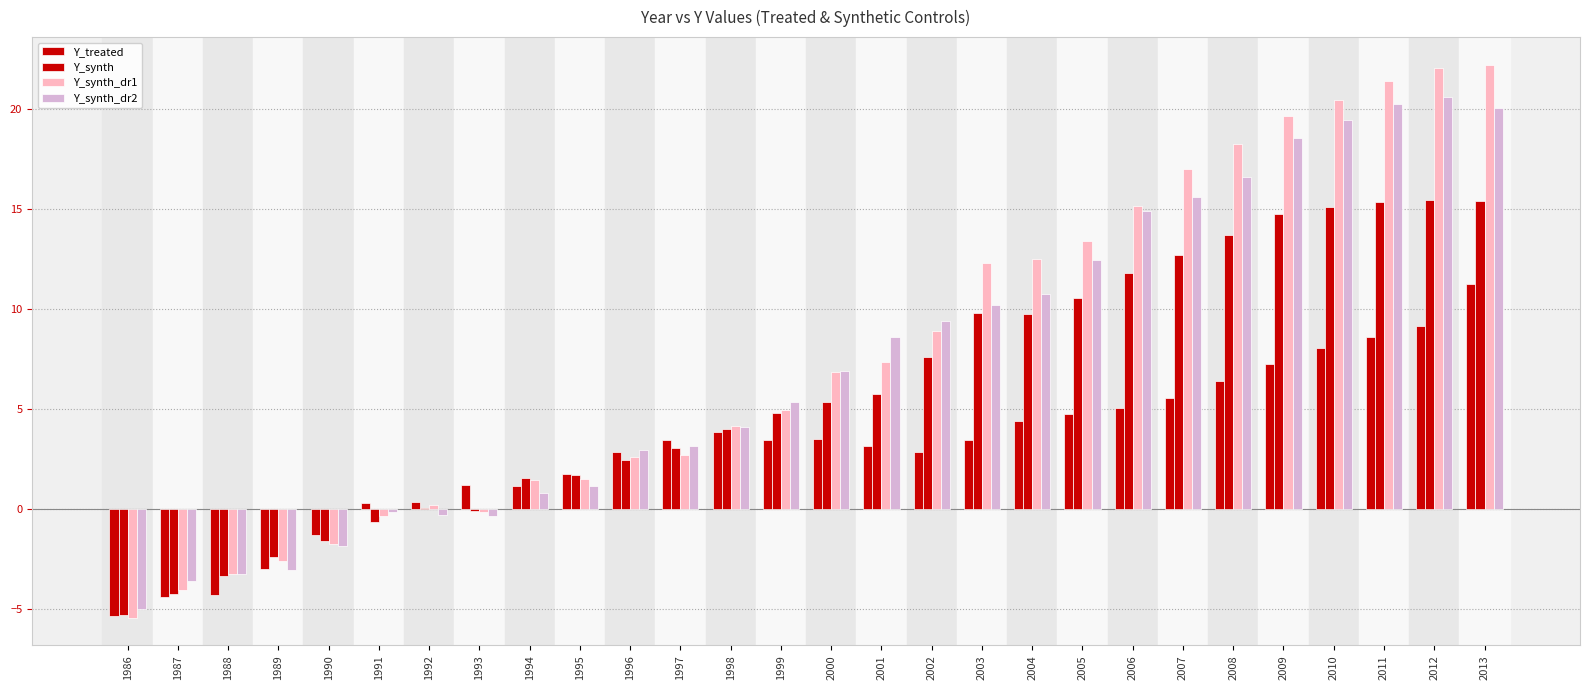

Count the number of data series in this chart.

4